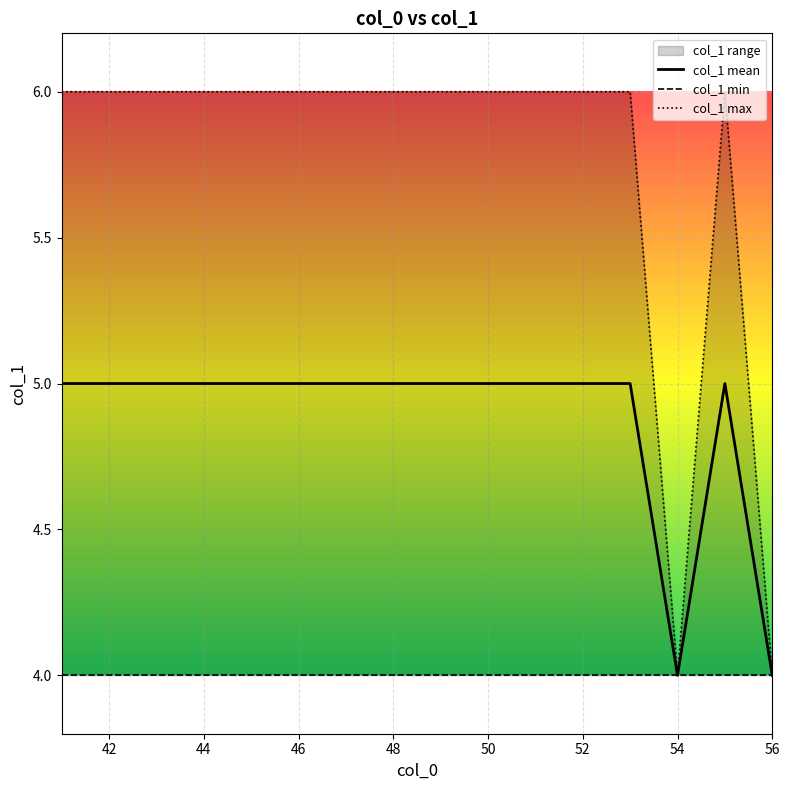

True or false: col_1 max and col_1 min intersect in this chart.

False